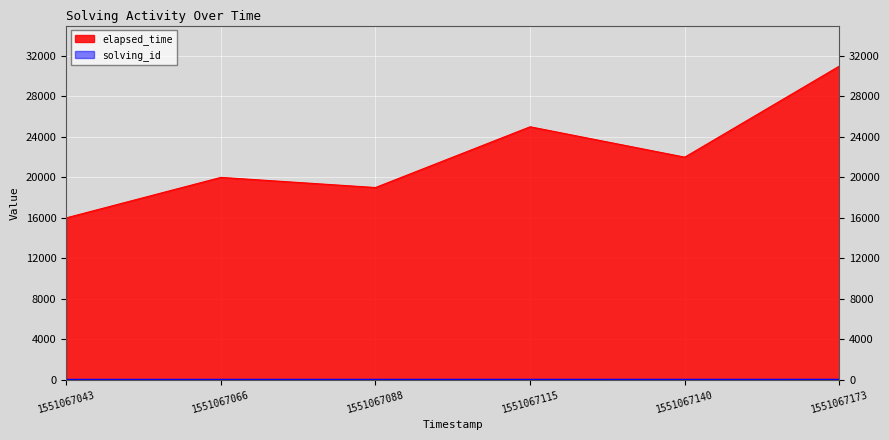

What is the difference between the maximum and minimum values in the elapsed_time series?

15000